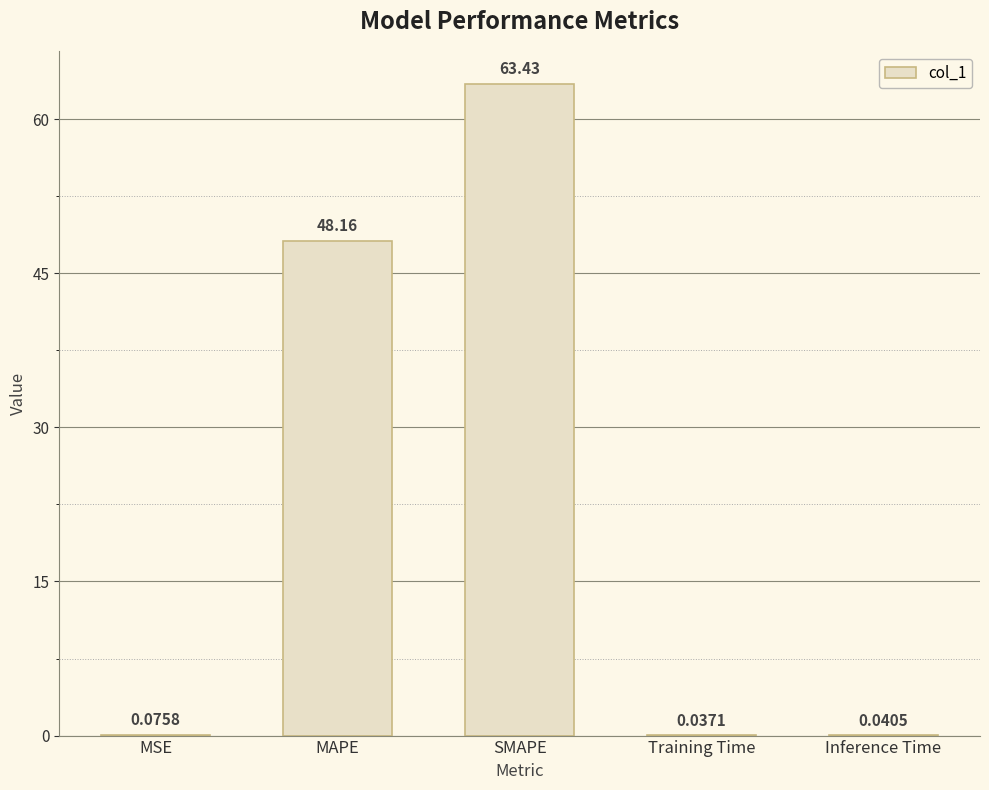

What is the change in value from SMAPE to Inference Time?

-63.4